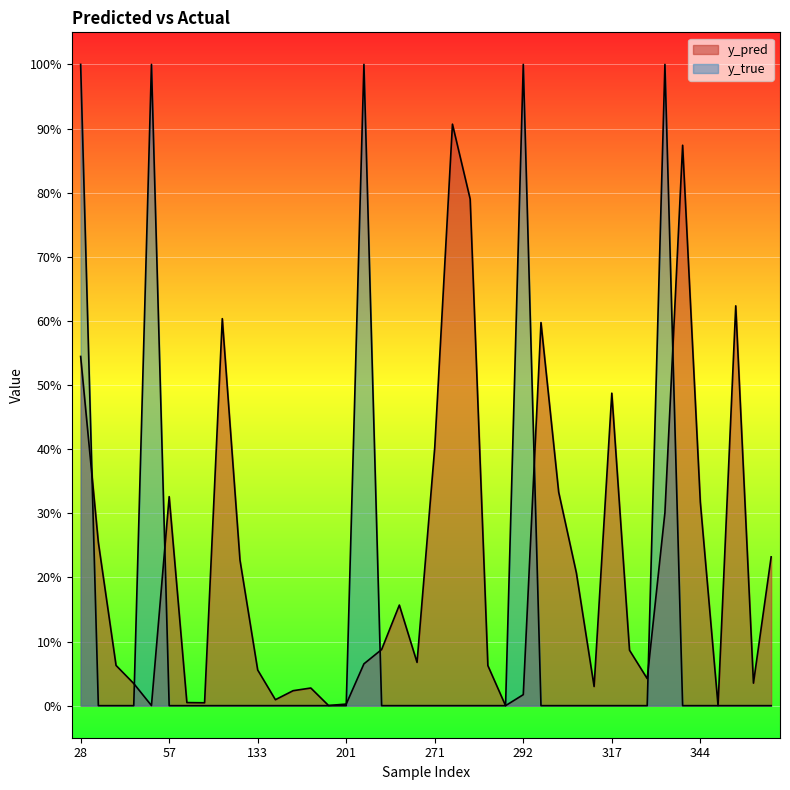

Where is the first local maximum for y_pred?

57